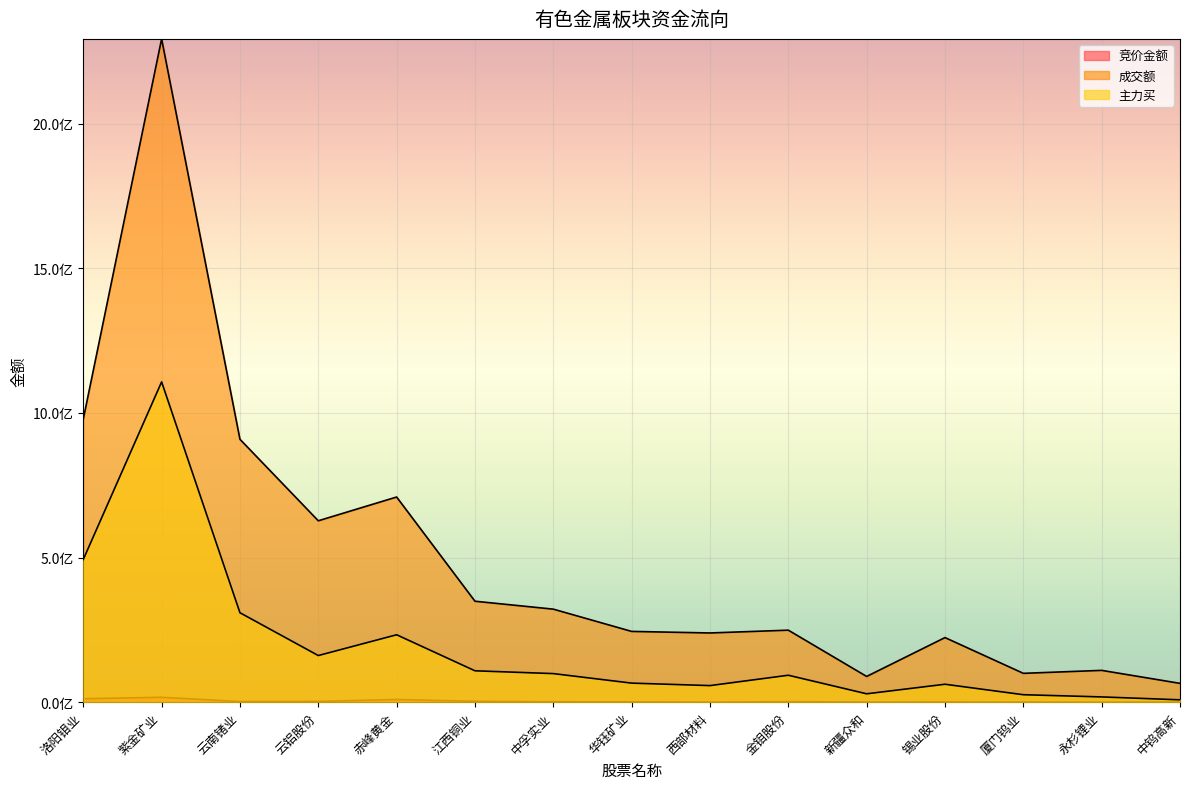

Reading left to right, transcribe all the data shown in this chart.

竞价金额: 洛阳钼业=11991848	紫金矿业=16918813	云南锗业=2164253	云铝股份=2701374	赤峰黄金=9249632	江西铜业=3068891	中孚实业=1343860	华钰矿业=1208595	西部材料=58748	金钼股份=1902912	新疆众和=420147	锡业股份=679672	厦门钨业=350041	永杉锂业=118872	中钨高新=163994
成交额: 洛阳钼业=978557974	紫金矿业=2293010436	云南锗业=908824069	云铝股份=627088149	赤峰黄金=709270007	江西铜业=348976602	中孚实业=321610604	华钰矿业=244626854	西部材料=239251197	金钼股份=248937810	新疆众和=88918513	锡业股份=223313112	厦门钨业=99681065	永杉锂业=109945846	中钨高新=65046315
主力买: 洛阳钼业=493332285	紫金矿业=1107224519	云南锗业=309173974	云铝股份=161194414	赤峰黄金=233032332	江西铜业=108491683	中孚实业=98780960	华钰矿业=65874019	西部材料=57300239	金钼股份=93096084	新疆众和=28954186	锡业股份=61968525	厦门钨业=25786739	永杉锂业=18162193	中钨高新=8150806